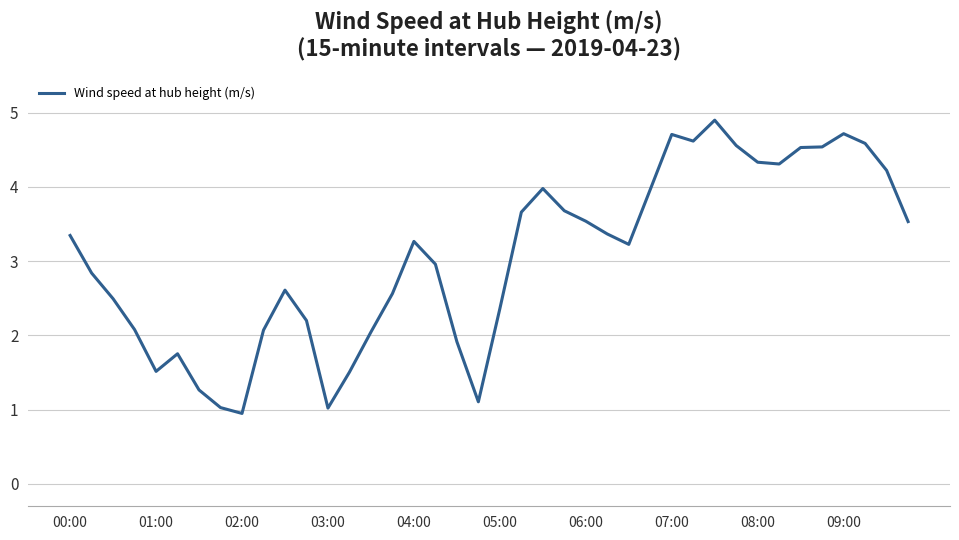

What is the maximum value shown in the chart?

4.9